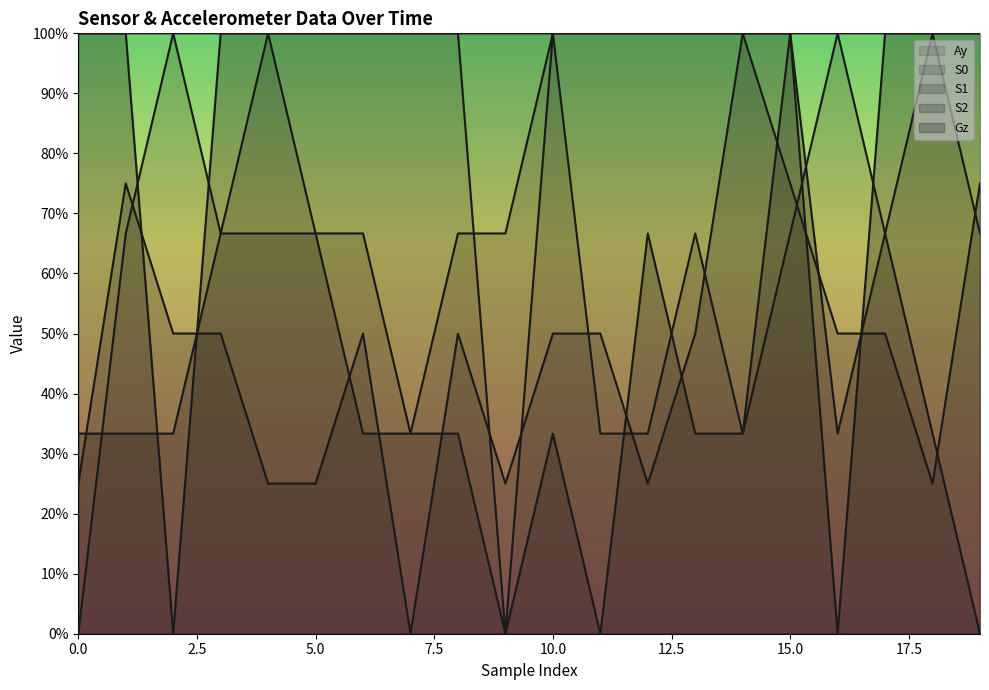

At which label is Ay closest to 0?

9